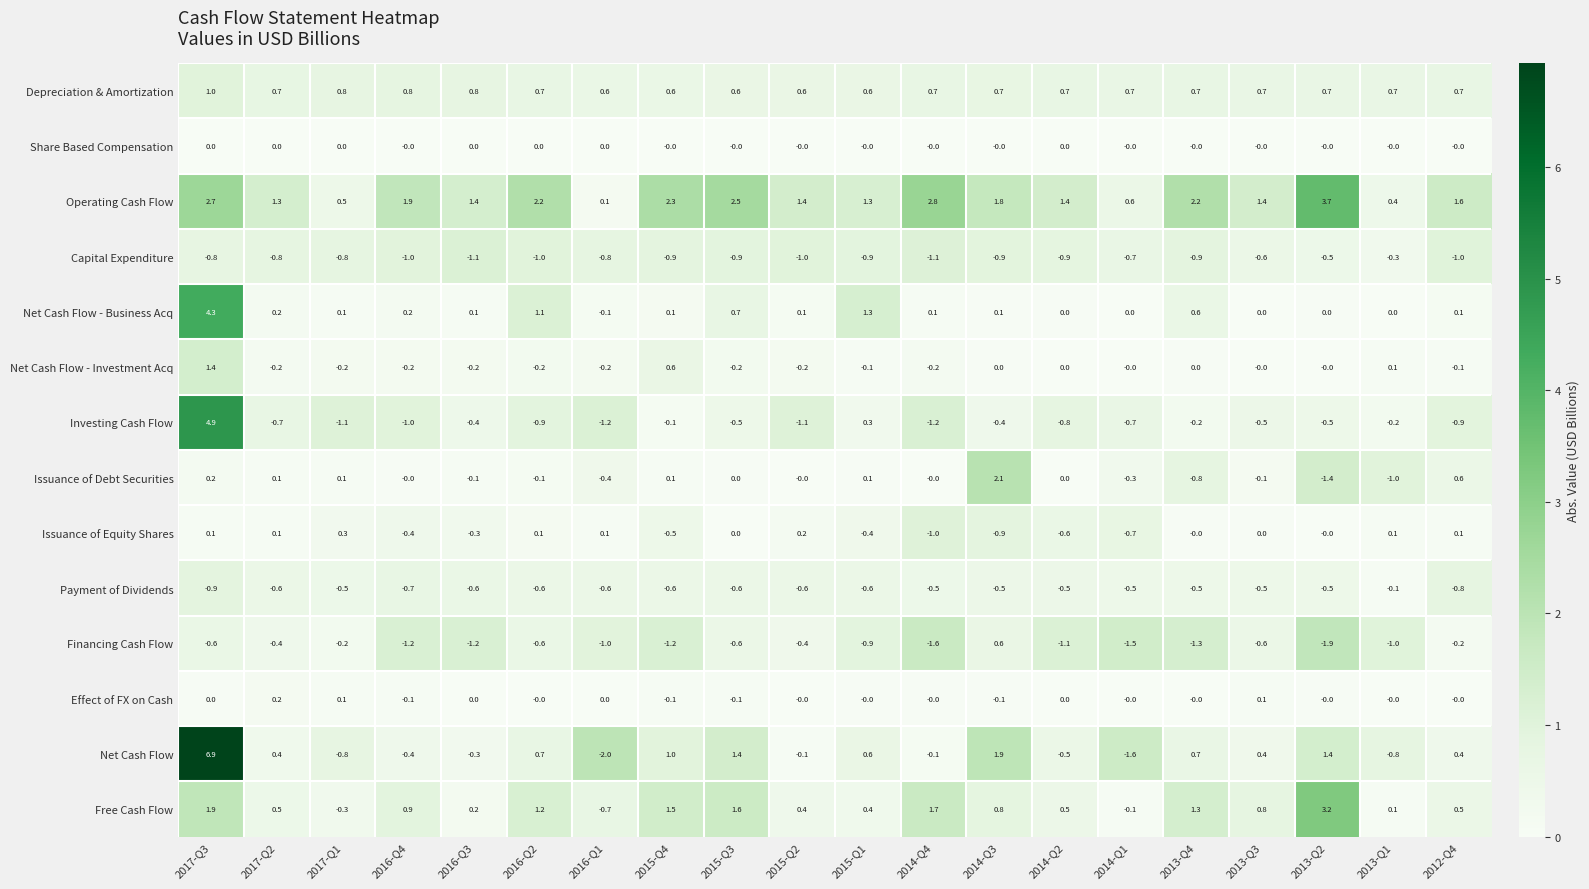

Which series has the largest total across all categories?

Operating Cash Flow